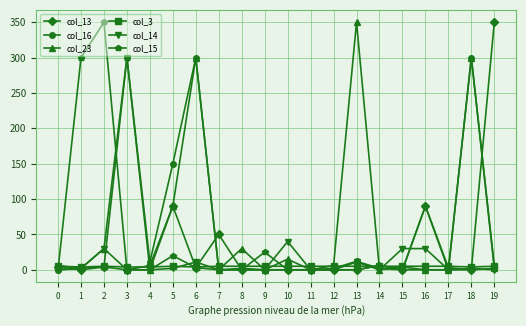

The value of col_23 at 10 is 15. True or false?

True